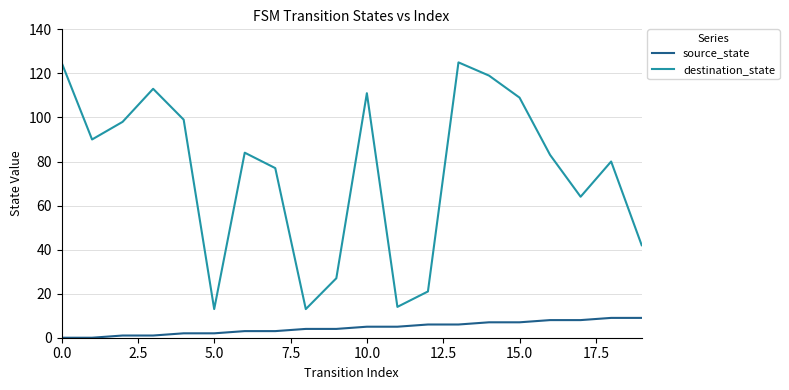

True or false: source_state and destination_state intersect in this chart.

False